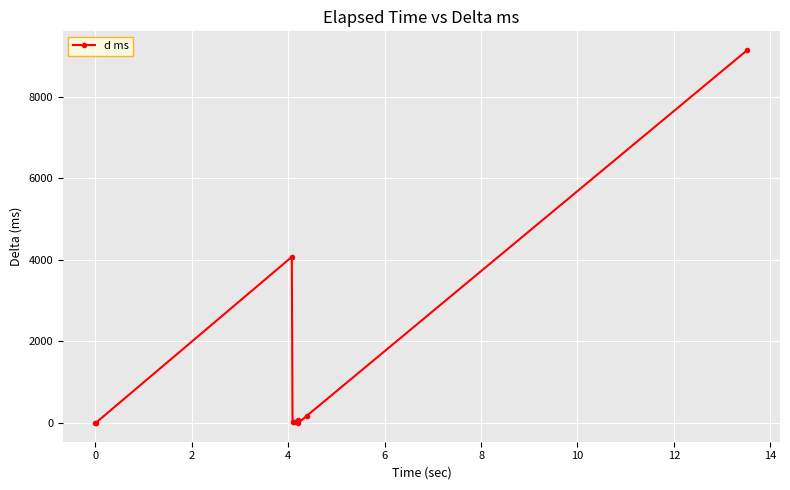

What is the minimum value shown in the chart?

0.6